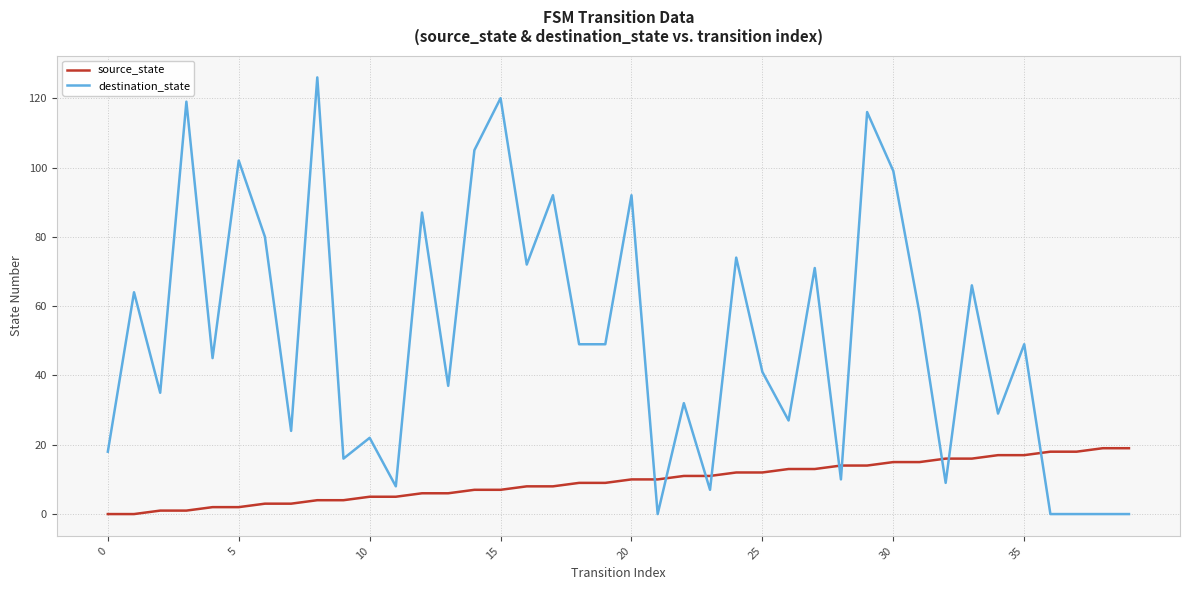

Rank the series by their maximum value, from lowest to highest.

source_state, destination_state